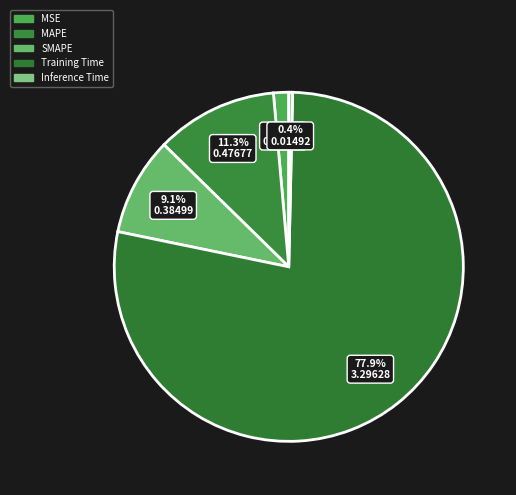

Combined, do Training Time and MSE account for over 50%?

Yes